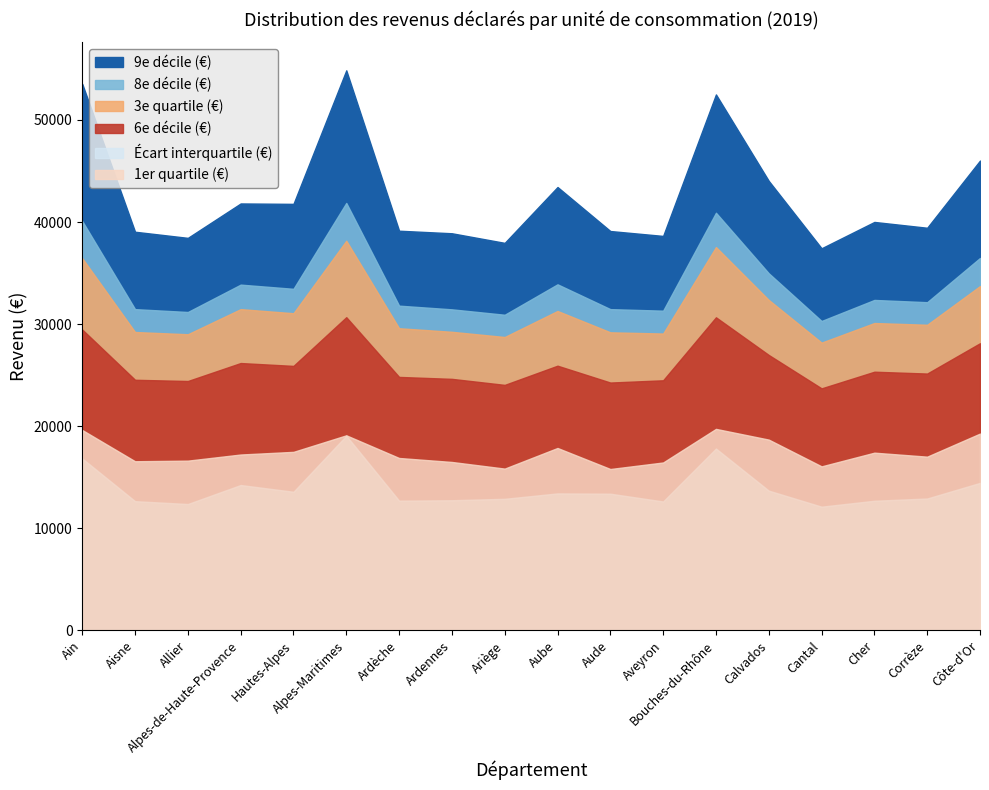

True or false: Écart interquartile (€) and 3e quartile (€) intersect in this chart.

False